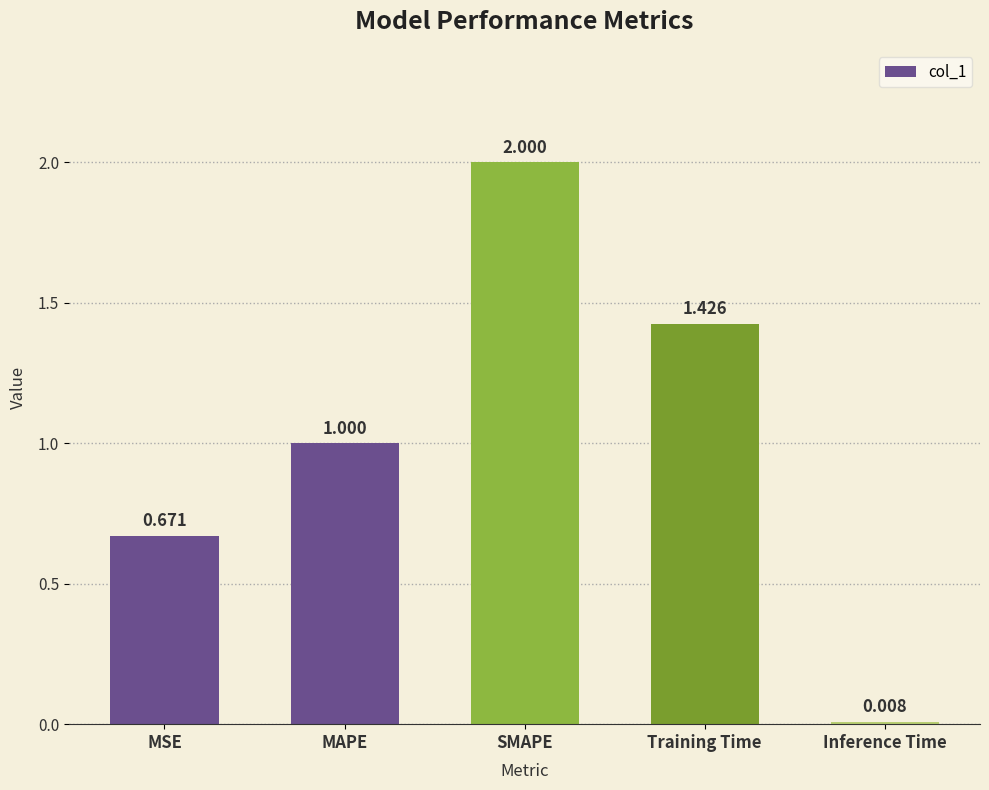

True or false: the data shows 1.0 at MAPE.

True